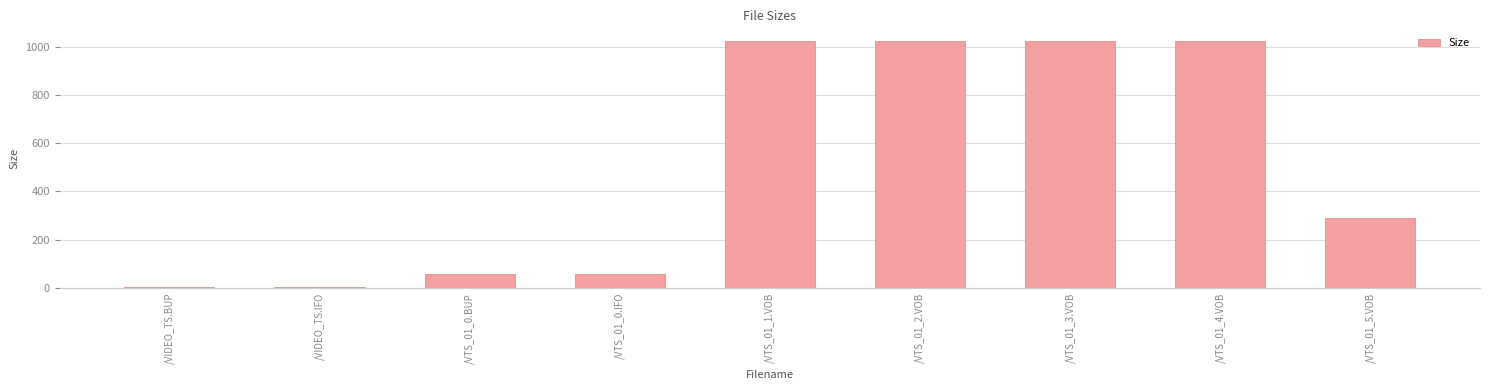

What position from the left is /VTS_01_0.BUP?

3